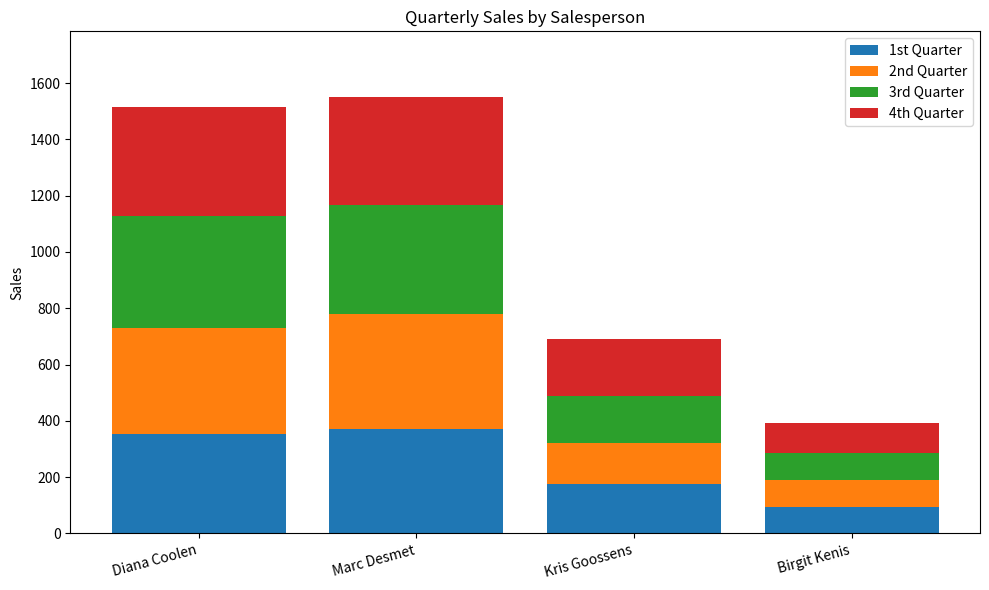

Is it true that 1st Quarter equals 196 at Diana Coolen?

False